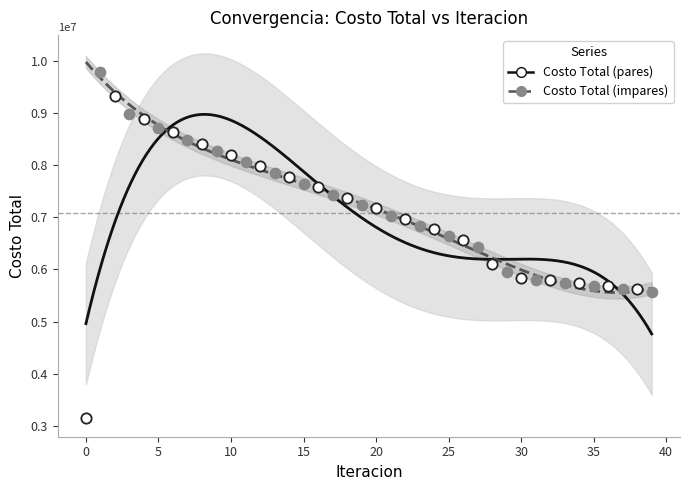

What are all the series names shown in the legend?

Costo Total (pares), Costo Total (impares)